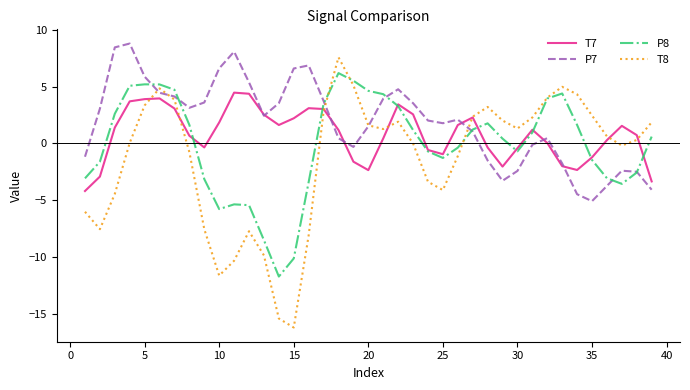

Which series has the widest spread of values?

T8